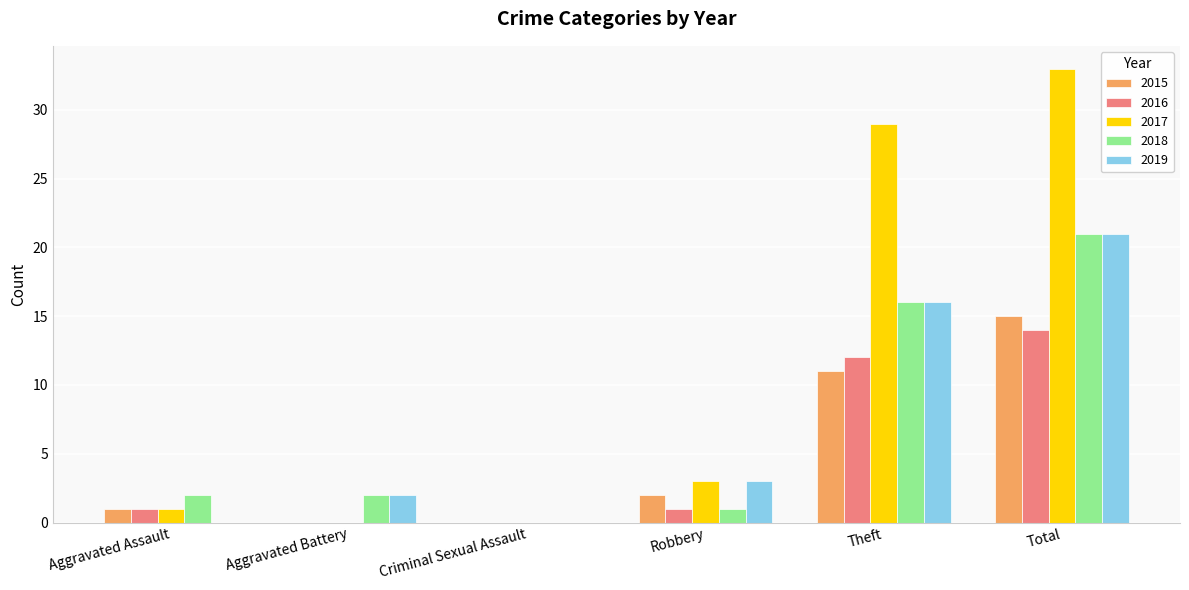

The value of 2018 at Theft is 21. True or false?

False